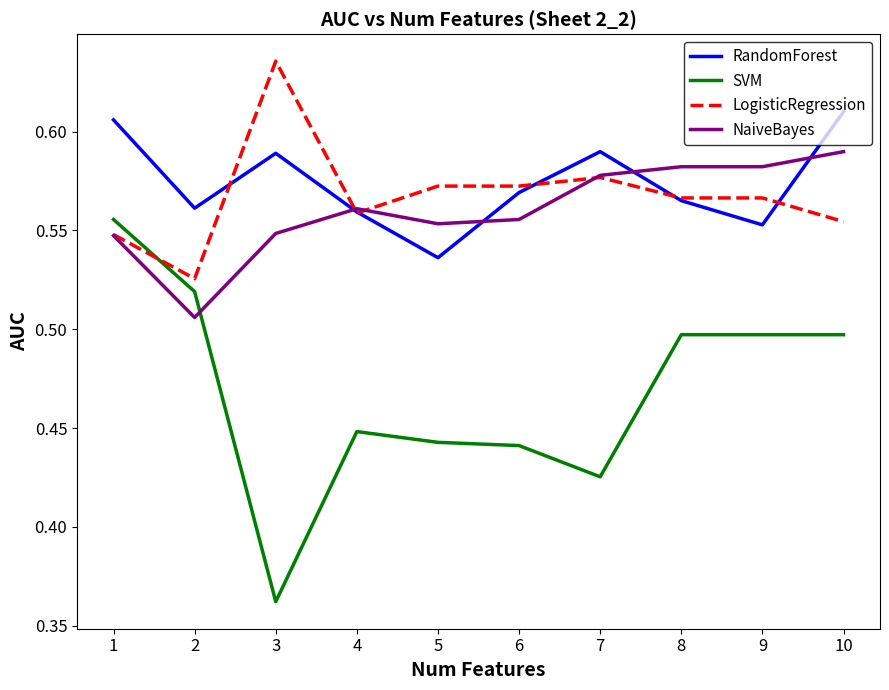

Which series has the largest range (max minus min)?

SVM